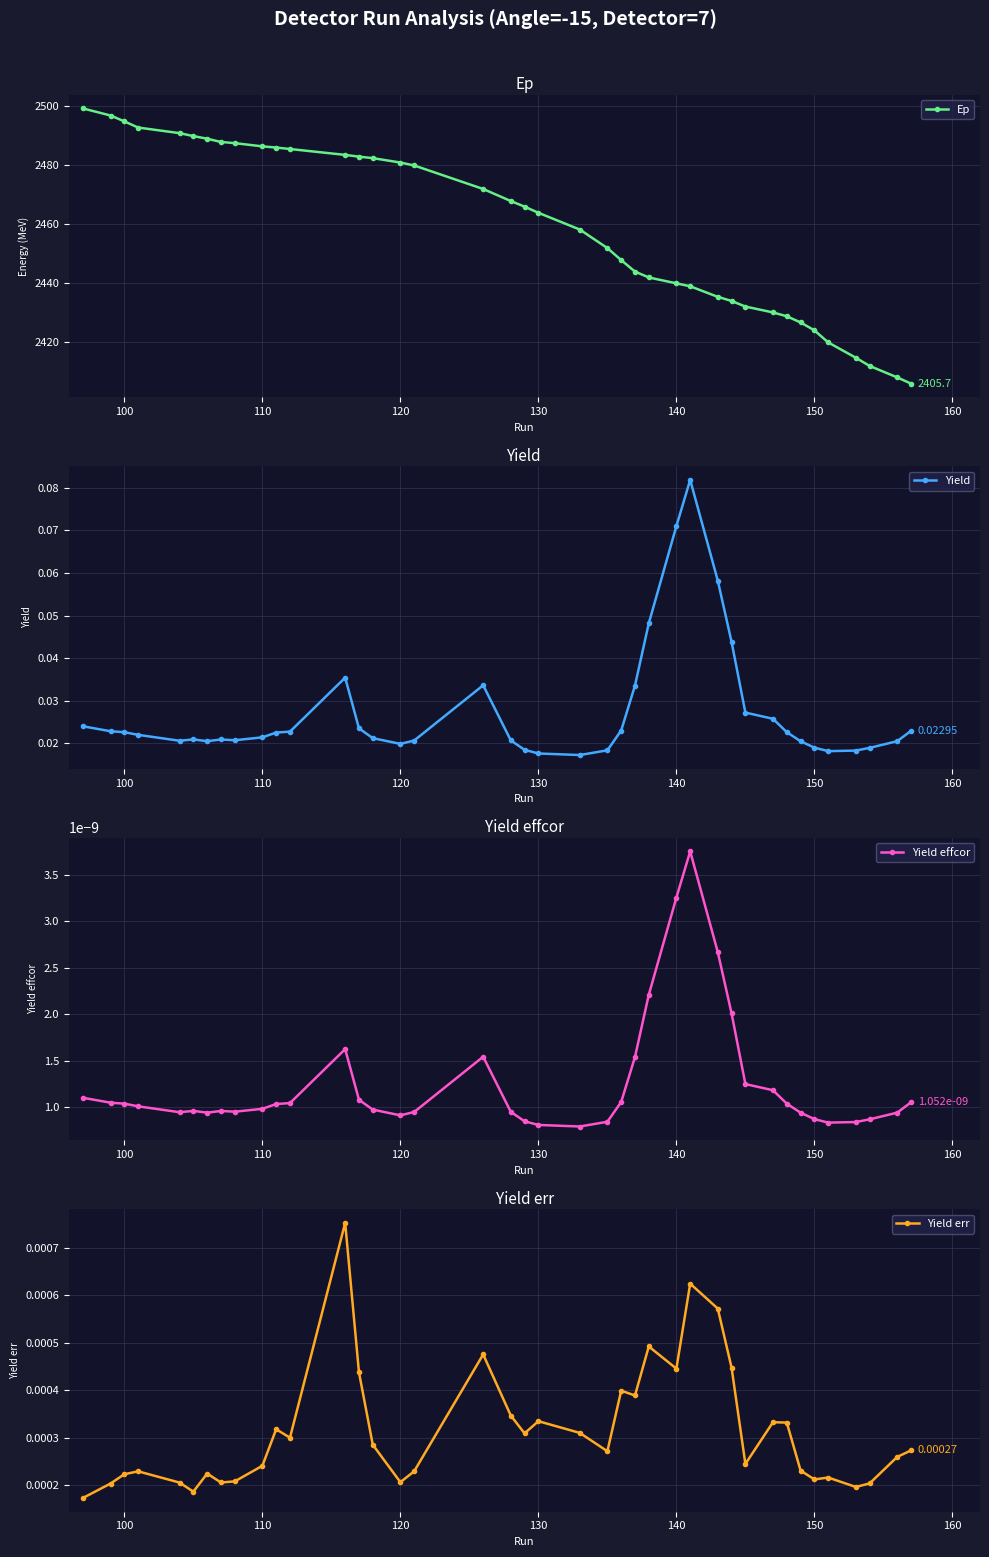

At how many categories does at least one series exceed 2354?

40